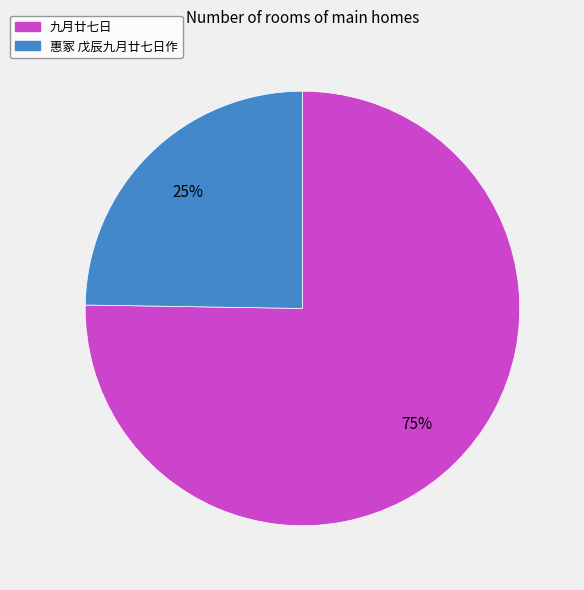

To the nearest percent, what is the combined percentage of 九月廿七日 and 惠冢 戊辰九月廿七日作?

100%